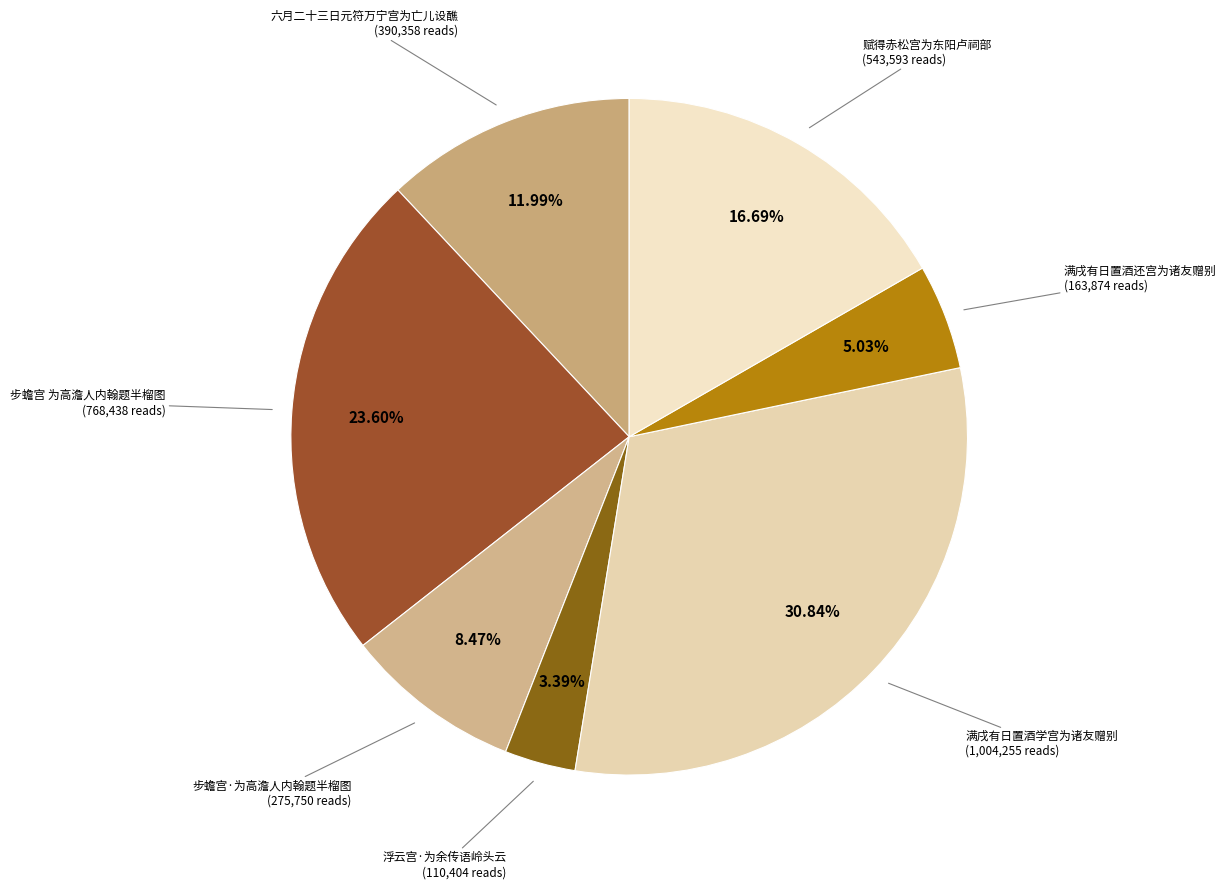

Approximately how many times larger is the value at 步蟾宫 为高澹人内翰题半榴图 compared to 步蟾宫·为高澹人内翰题半榴图?

2.8